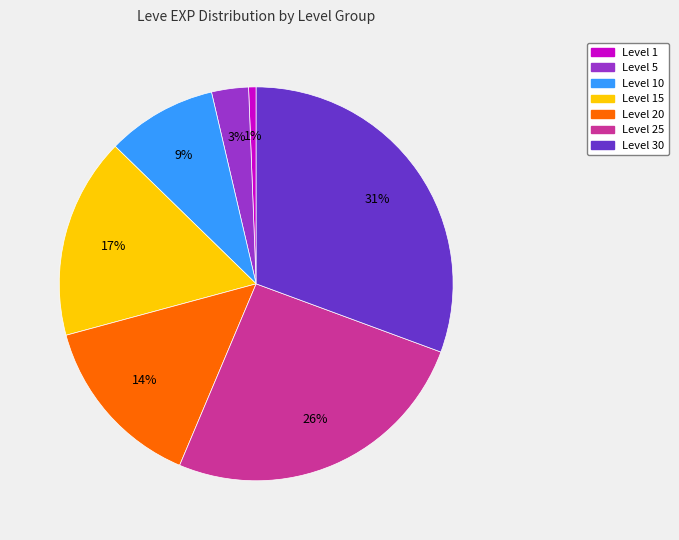

Is there a majority slice in this chart?

No